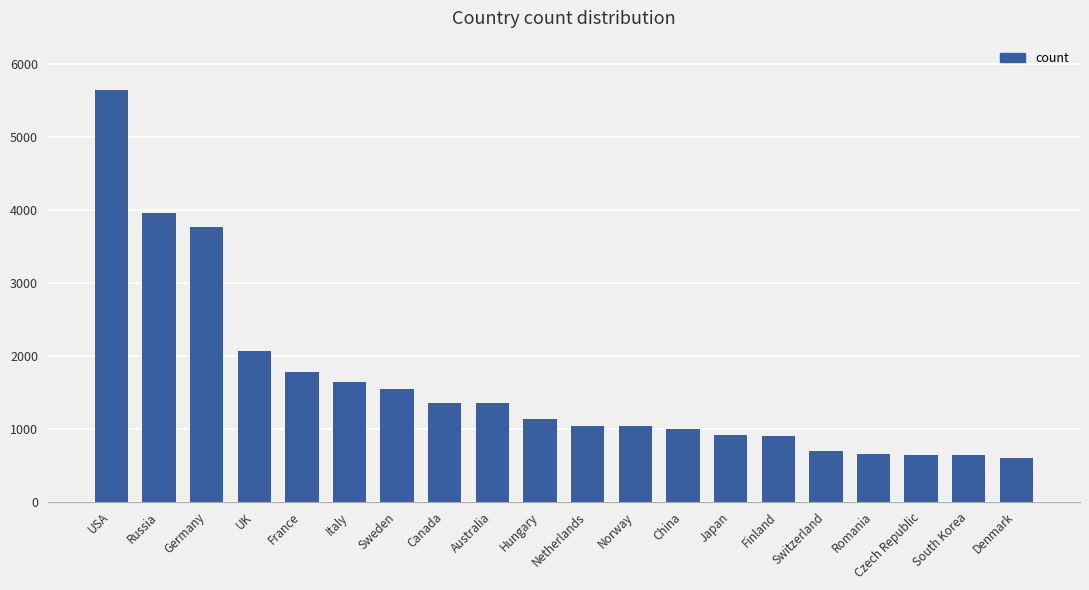

Is it true that the value at Romania is 653?

True